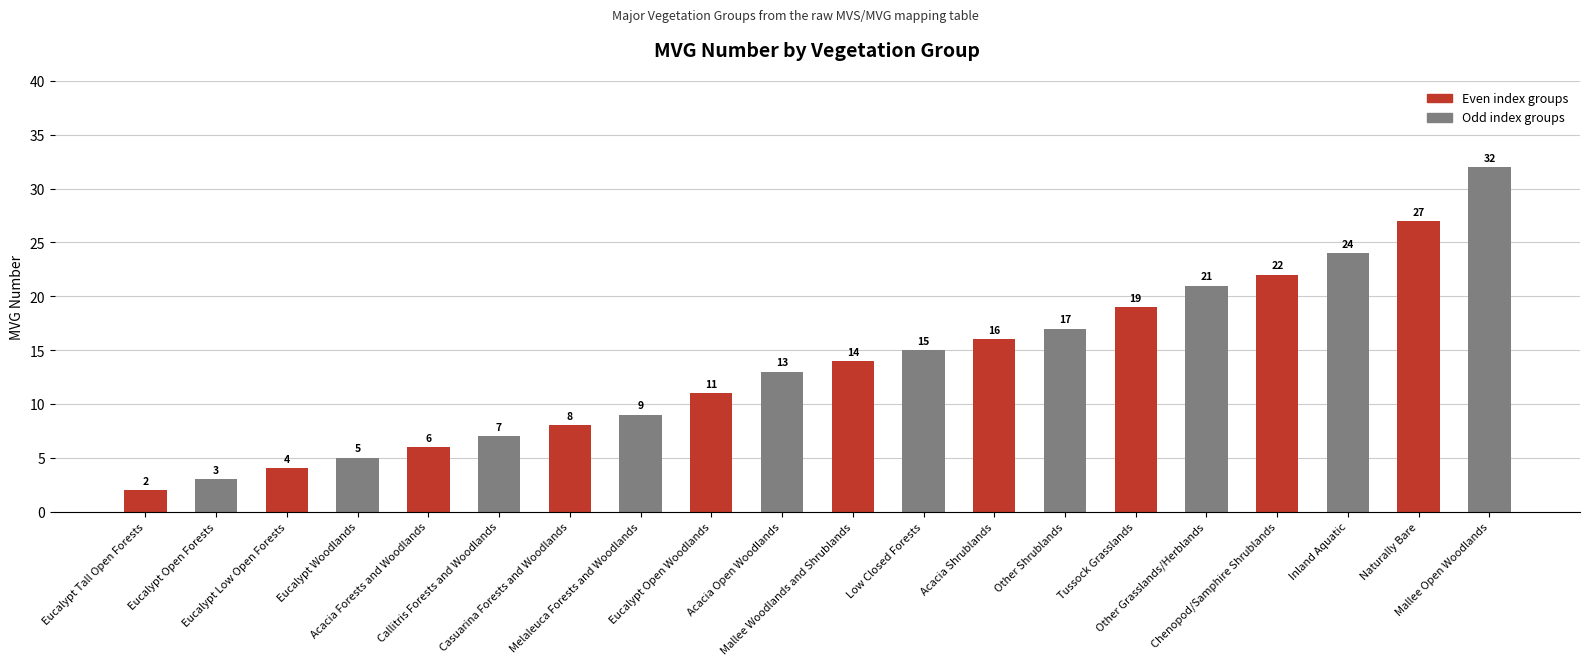

What is the average value?

14